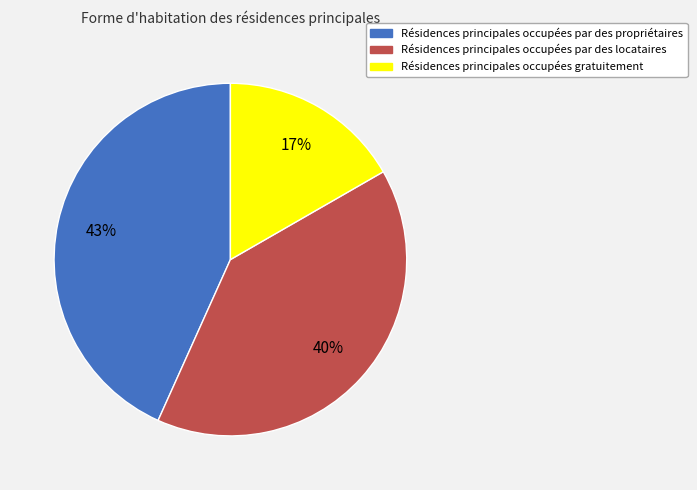

To the nearest percent, what is the average slice percentage?

33%